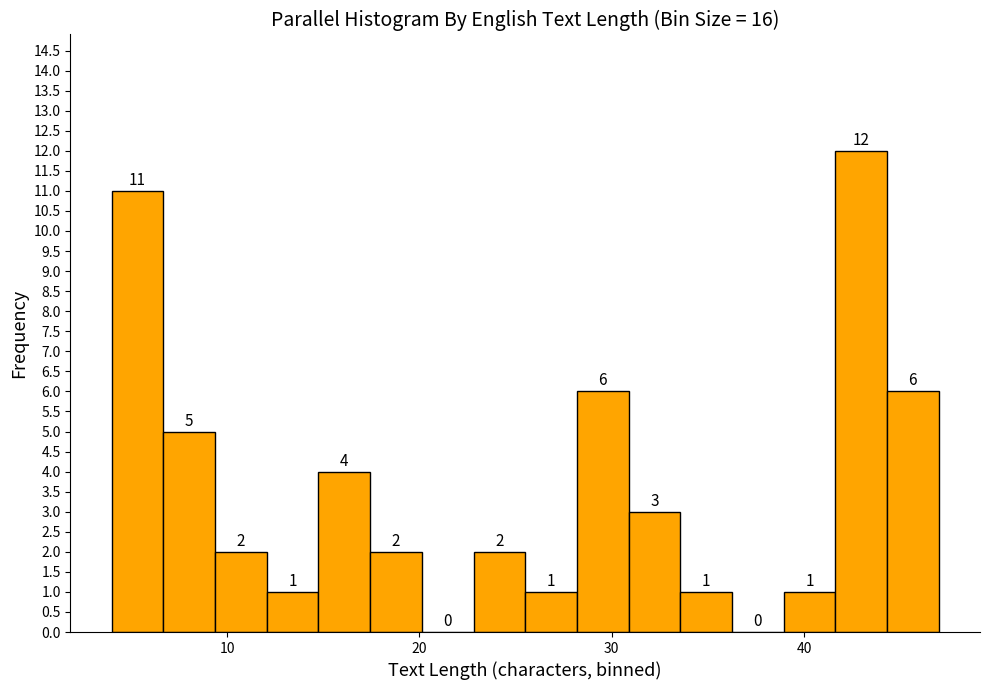

Read against the x-axis, roughly where is the centre of the tallest bar?

43